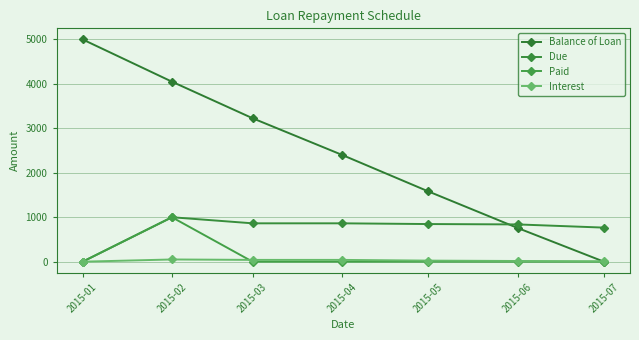

Count the number of categories in the chart.

7